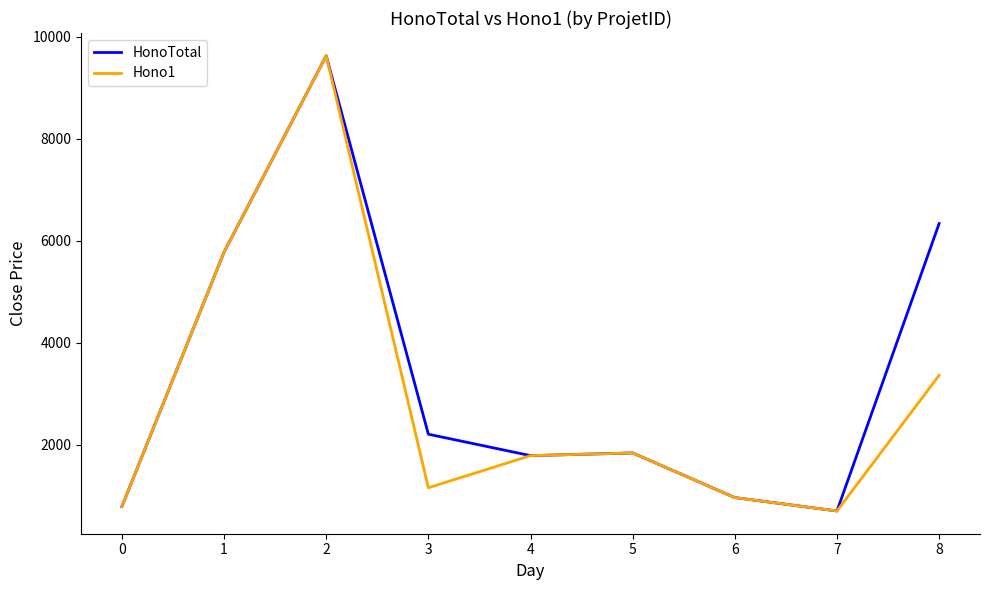

True or false: HonoTotal has a value of 5775.0 at 1.

True